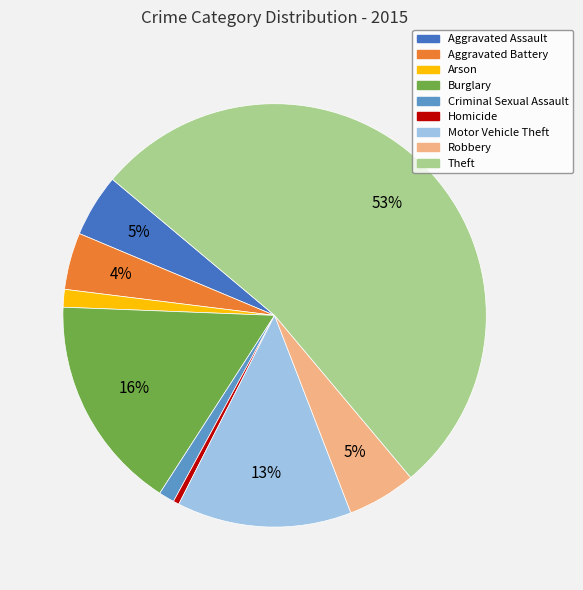

Is the sum of Burglary and Arson greater than half?

No